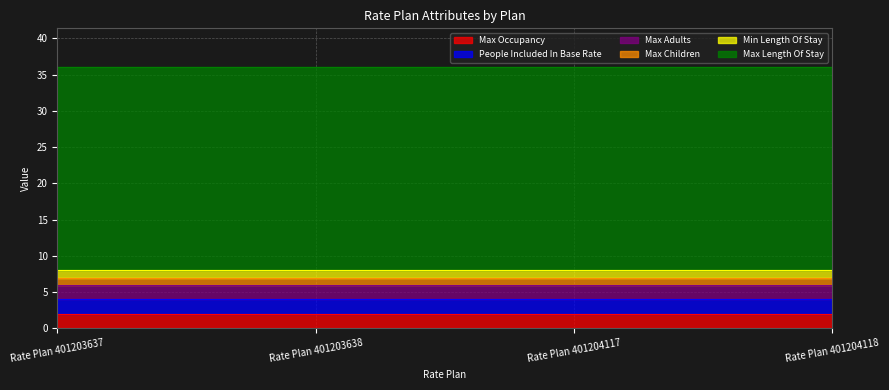

Is the value of Max Adults at Rate Plan 401203638 greater than the value of Min Length Of Stay at Rate Plan 401203638?

Yes